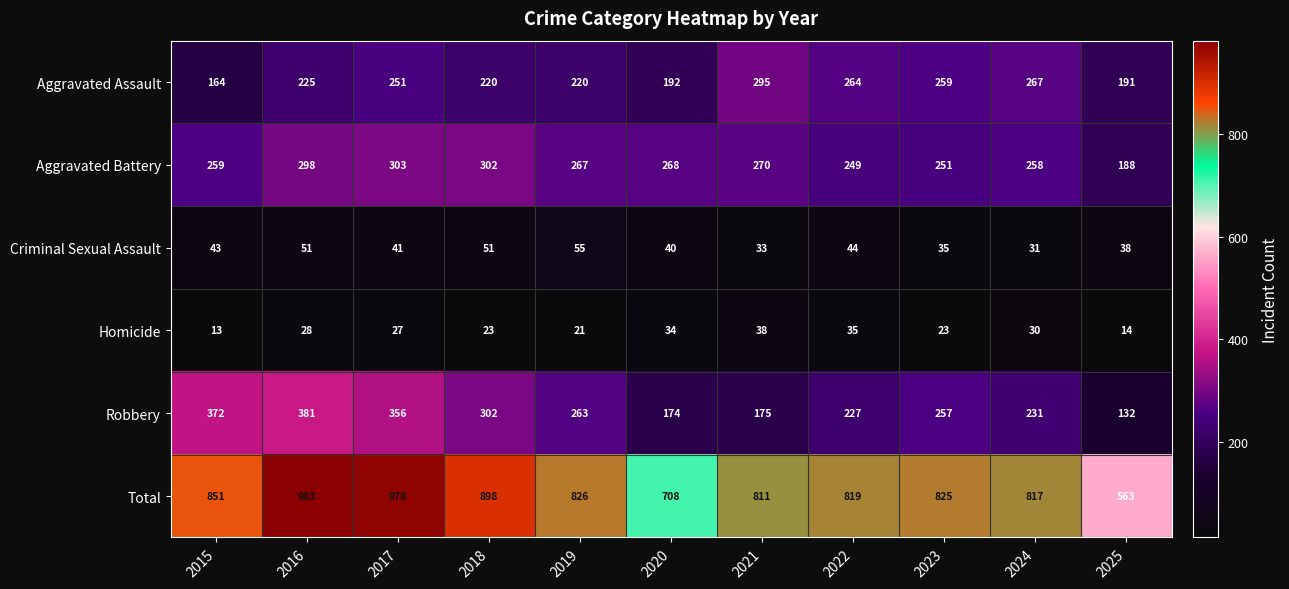

Is the value of Homicide at 2016 greater than the value of Total at 2023?

No